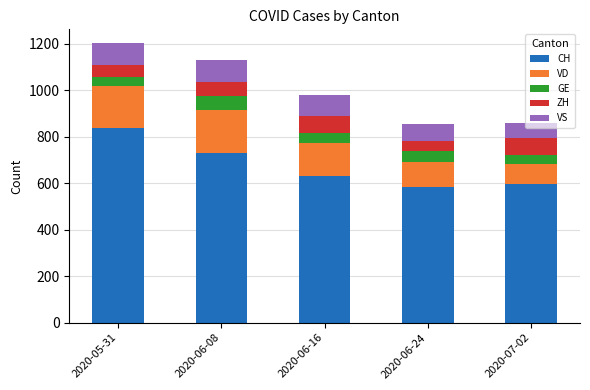

At which label does CH reach its peak?

2020-05-31